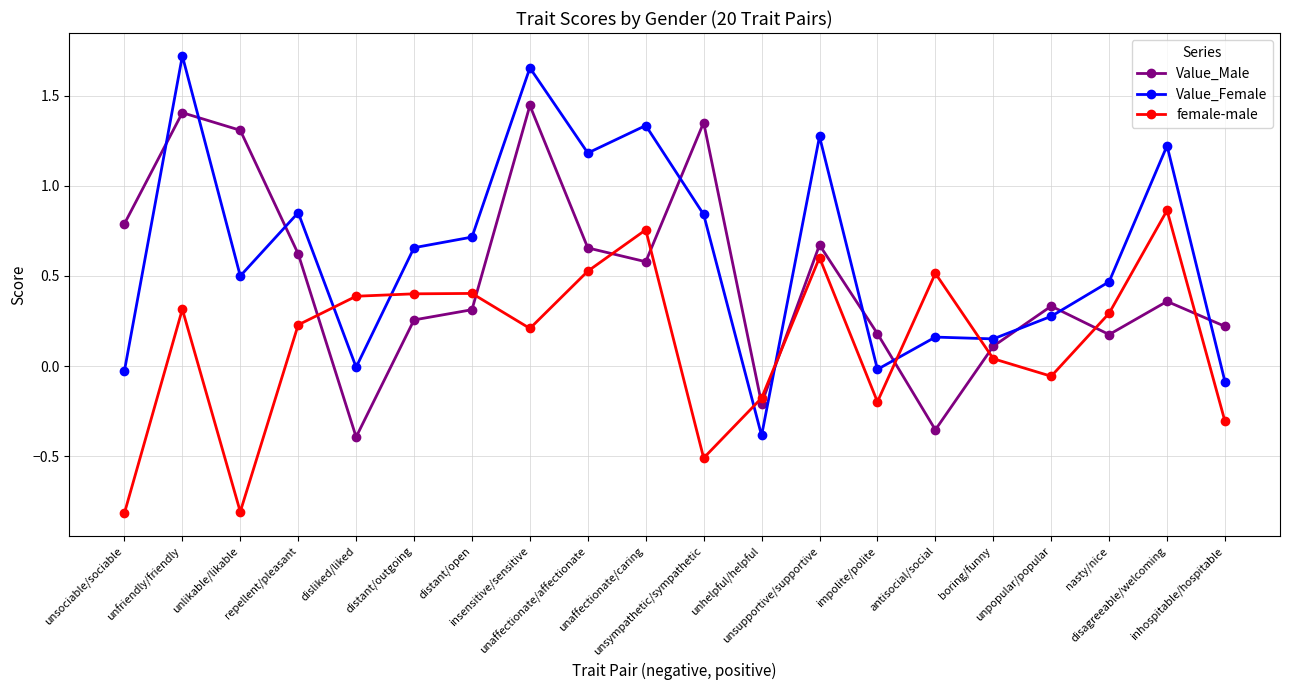

How many series are shown in this chart?

3